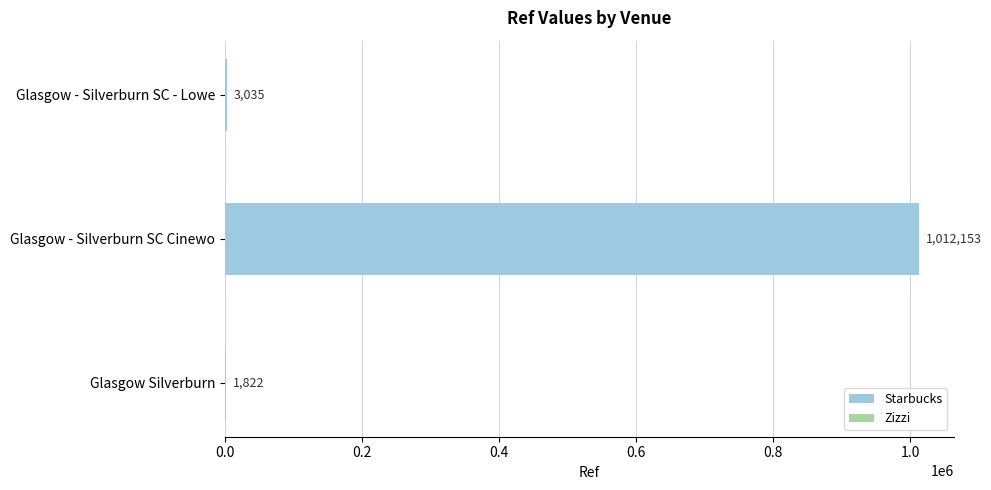

Is it true that the value at Glasgow - Silverburn SC Cinewo is 1418639?

False